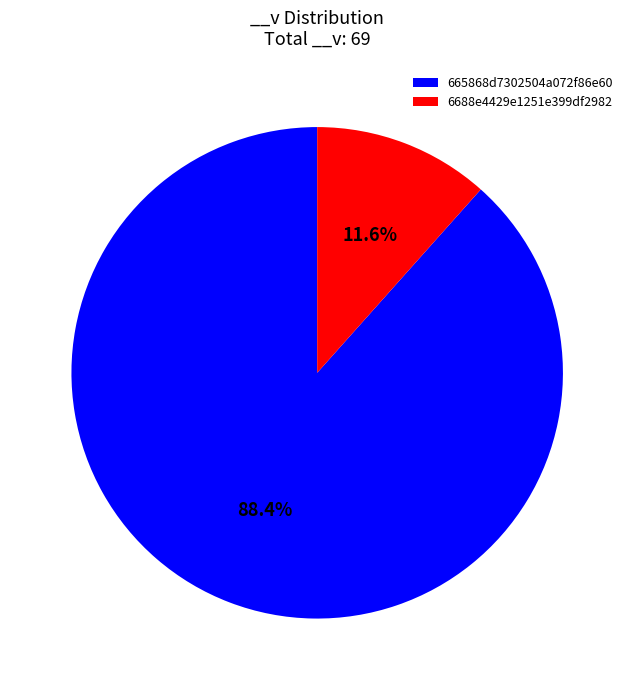

Is there any slice that represents more than half of the pie?

Yes